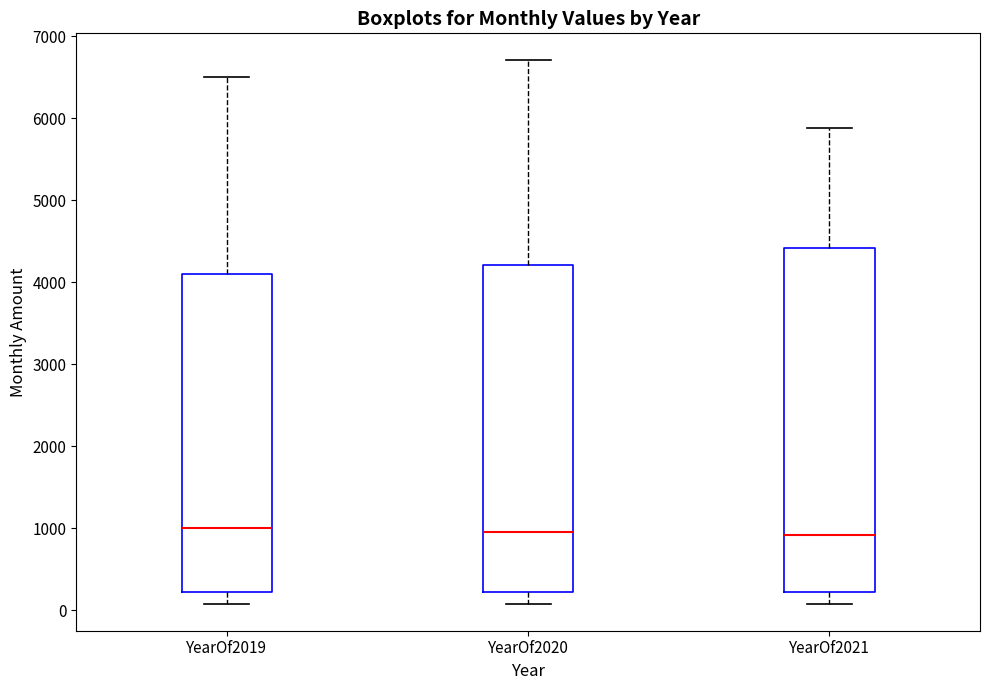

Where is the lower edge of the box for YearOf2019 on the y-axis? The values are not printed on the chart, so give them approximately, as read against the axis.

200